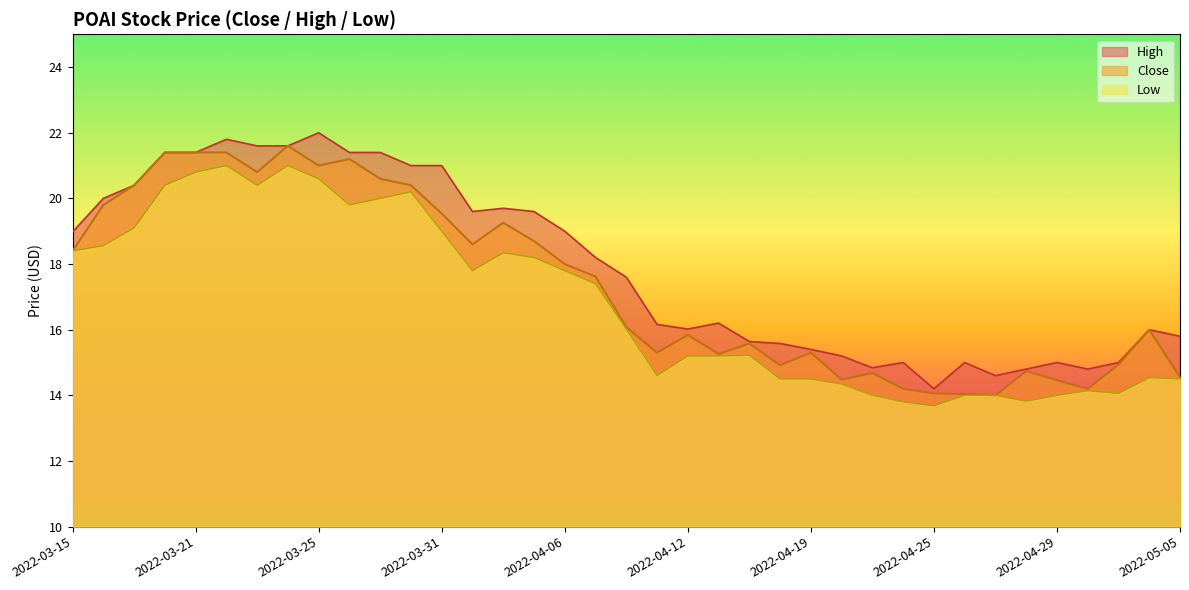

Reading left to right, list all the values displayed in this chart.

Close: 2022-03-15=18.4	2022-03-16=19.8	2022-03-17=20.4	2022-03-18=21.4	2022-03-21=21.4	2022-03-22=21.4	2022-03-23=20.8	2022-03-24=21.6	2022-03-25=21.0	2022-03-28=21.2	2022-03-29=20.6	2022-03-30=20.4	2022-03-31=19.5	2022-04-01=18.6	2022-04-04=19.3	2022-04-05=18.7	2022-04-06=18.0	2022-04-07=17.6	2022-04-08=16.1	2022-04-11=15.3	2022-04-12=15.8	2022-04-13=15.3	2022-04-14=15.6	2022-04-18=14.9	2022-04-19=15.3	2022-04-20=14.5	2022-04-21=14.7	2022-04-22=14.2	2022-04-25=14.1	2022-04-26=14.0	2022-04-27=14.0	2022-04-28=14.7	2022-04-29=14.5	2022-05-02=14.2	2022-05-03=14.9	2022-05-04=16.0	2022-05-05=14.6
High: 2022-03-15=19.0	2022-03-16=20.0	2022-03-17=20.4	2022-03-18=21.4	2022-03-21=21.4	2022-03-22=21.8	2022-03-23=21.6	2022-03-24=21.6	2022-03-25=22.0	2022-03-28=21.4	2022-03-29=21.4	2022-03-30=21.0	2022-03-31=21.0	2022-04-01=19.6	2022-04-04=19.7	2022-04-05=19.6	2022-04-06=19.0	2022-04-07=18.2	2022-04-08=17.6	2022-04-11=16.2	2022-04-12=16.0	2022-04-13=16.2	2022-04-14=15.6	2022-04-18=15.6	2022-04-19=15.4	2022-04-20=15.2	2022-04-21=14.8	2022-04-22=15.0	2022-04-25=14.2	2022-04-26=15.0	2022-04-27=14.6	2022-04-28=14.8	2022-04-29=15.0	2022-05-02=14.8	2022-05-03=15.0	2022-05-04=16.0	2022-05-05=15.8
Low: 2022-03-15=18.4	2022-03-16=18.6	2022-03-17=19.1	2022-03-18=20.4	2022-03-21=20.8	2022-03-22=21.0	2022-03-23=20.4	2022-03-24=21.0	2022-03-25=20.6	2022-03-28=19.8	2022-03-29=20.0	2022-03-30=20.2	2022-03-31=19.0	2022-04-01=17.8	2022-04-04=18.3	2022-04-05=18.2	2022-04-06=17.8	2022-04-07=17.4	2022-04-08=16.0	2022-04-11=14.6	2022-04-12=15.2	2022-04-13=15.2	2022-04-14=15.2	2022-04-18=14.5	2022-04-19=14.5	2022-04-20=14.3	2022-04-21=14.0	2022-04-22=13.8	2022-04-25=13.7	2022-04-26=14.0	2022-04-27=14.0	2022-04-28=13.8	2022-04-29=14.0	2022-05-02=14.1	2022-05-03=14.1	2022-05-04=14.5	2022-05-05=14.5